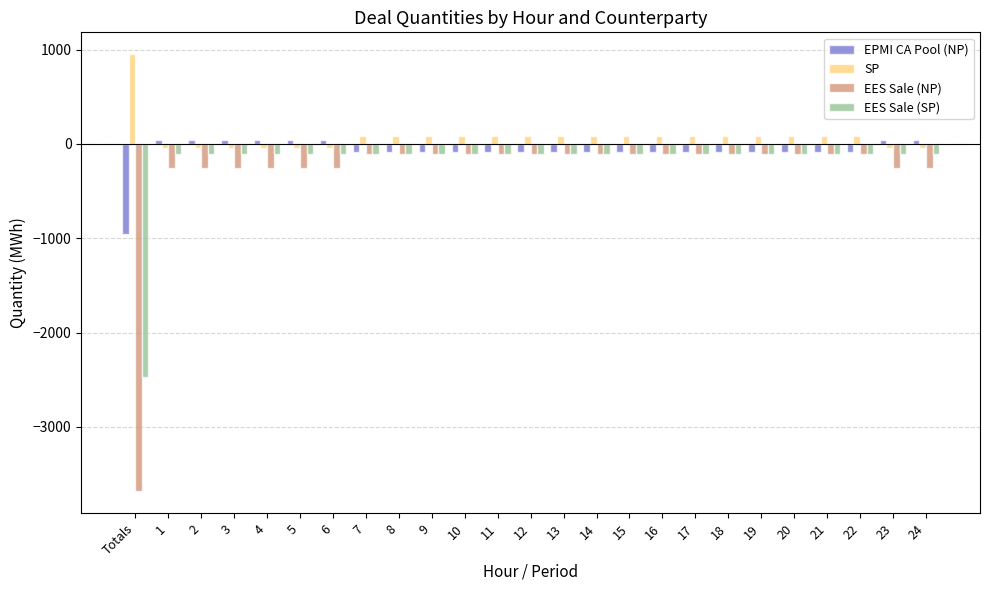

Does the chart contain stacked bars?

No